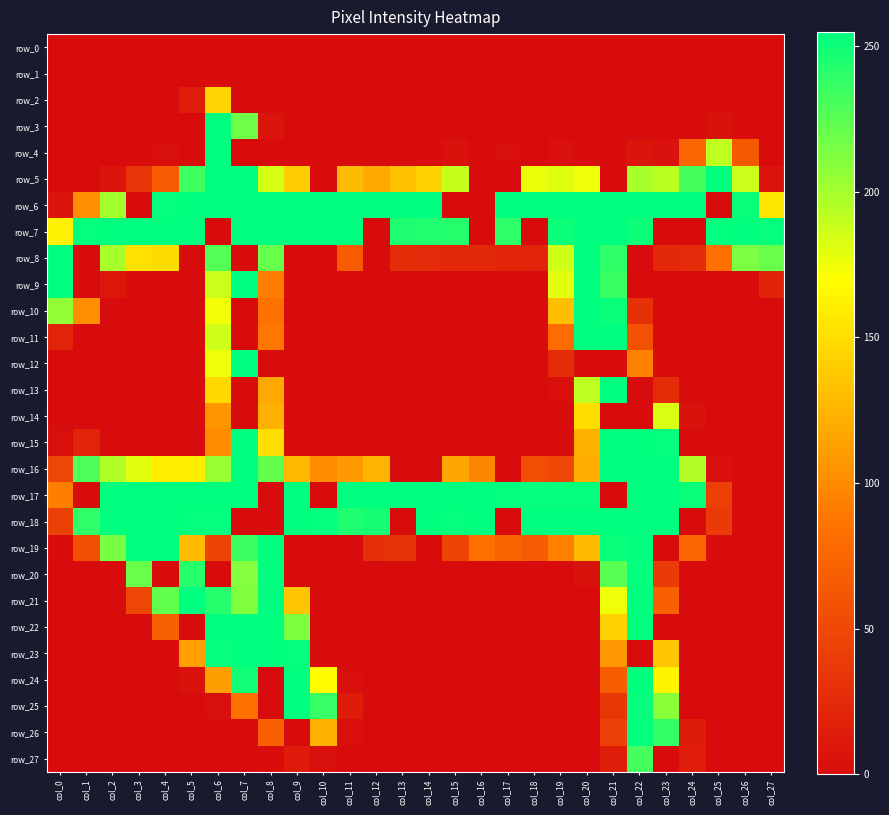

True or false: row_1 has a value of 0 at col_13.

False